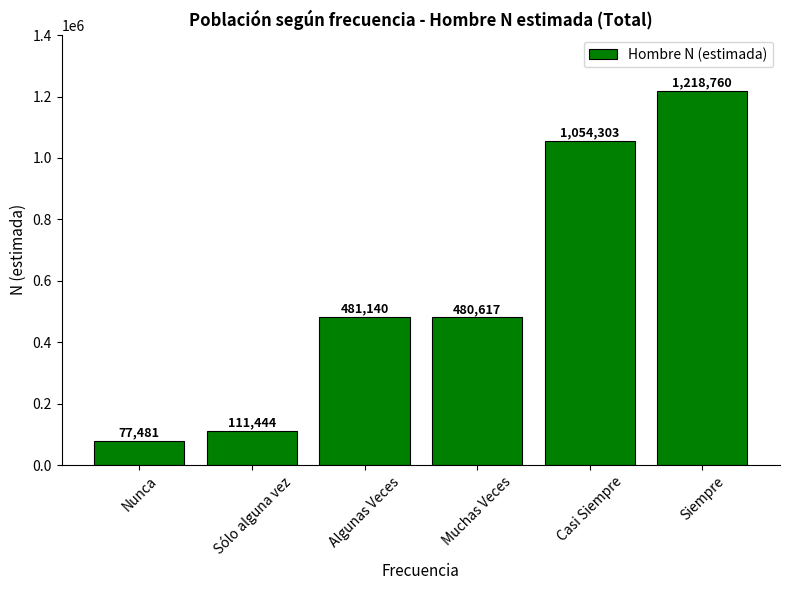

What is the smallest value displayed?

77481